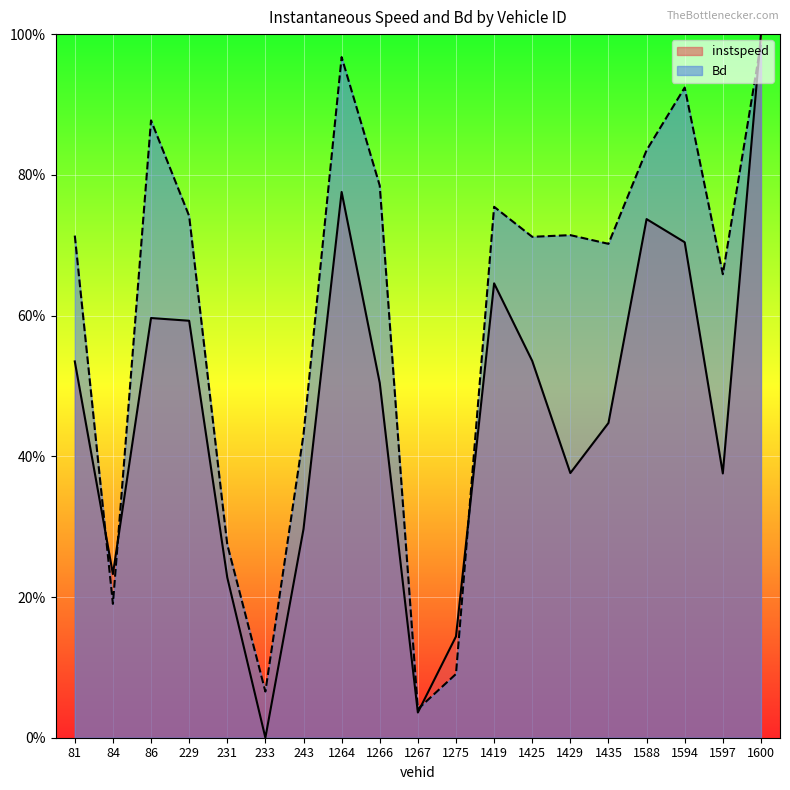

Between which two adjacent categories do instspeed and Bd first intersect?

81 and 84